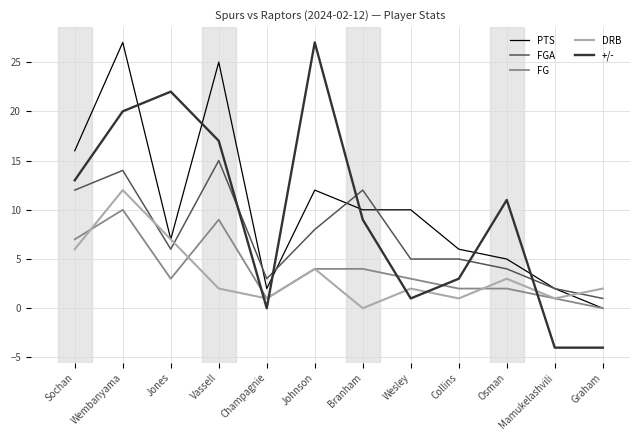

How many lines are shown in the chart?

5